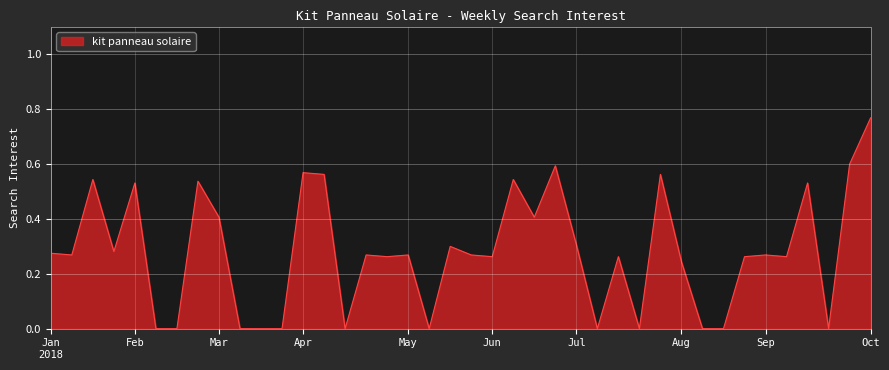

Where is the first local maximum?

2018-01-21